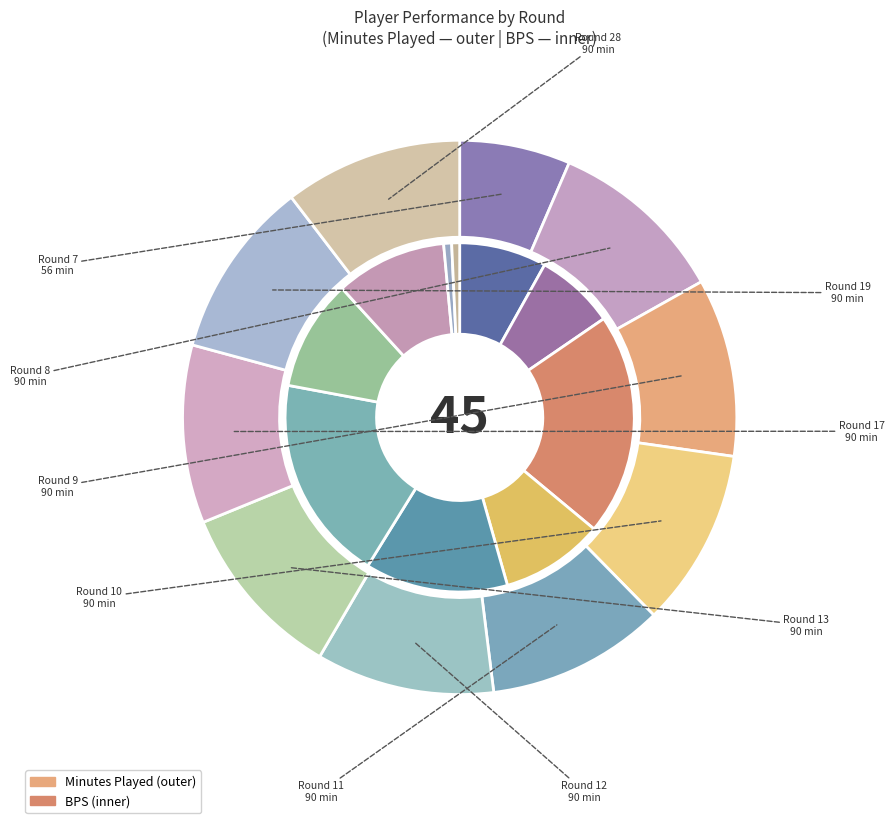

Which slice is the smallest?

Round 7